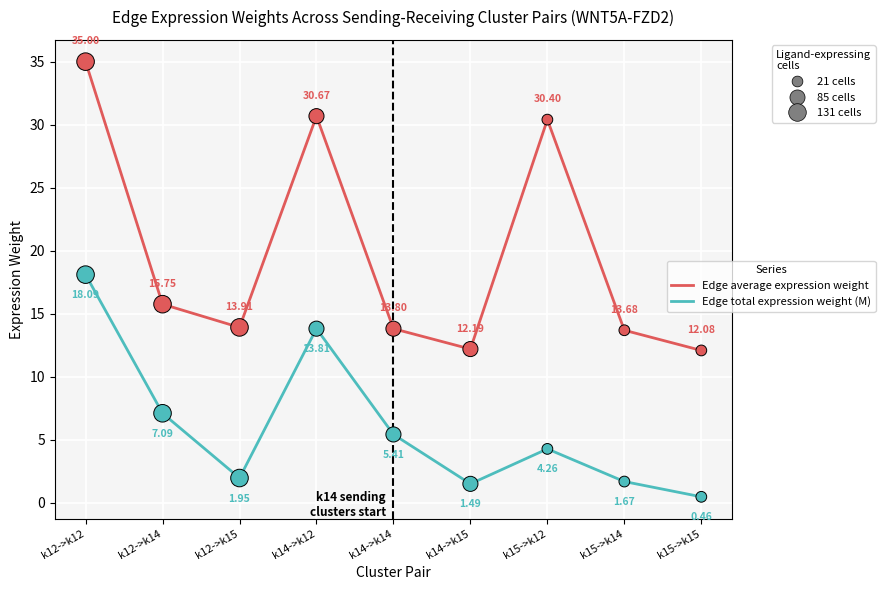

At which category is the sum across all series the highest?

k12->k12